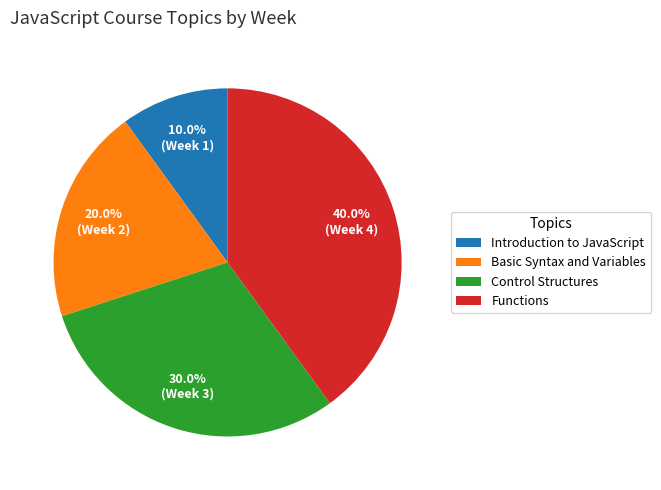

To the nearest percent, what percentage of the pie is Control Structures?

30%